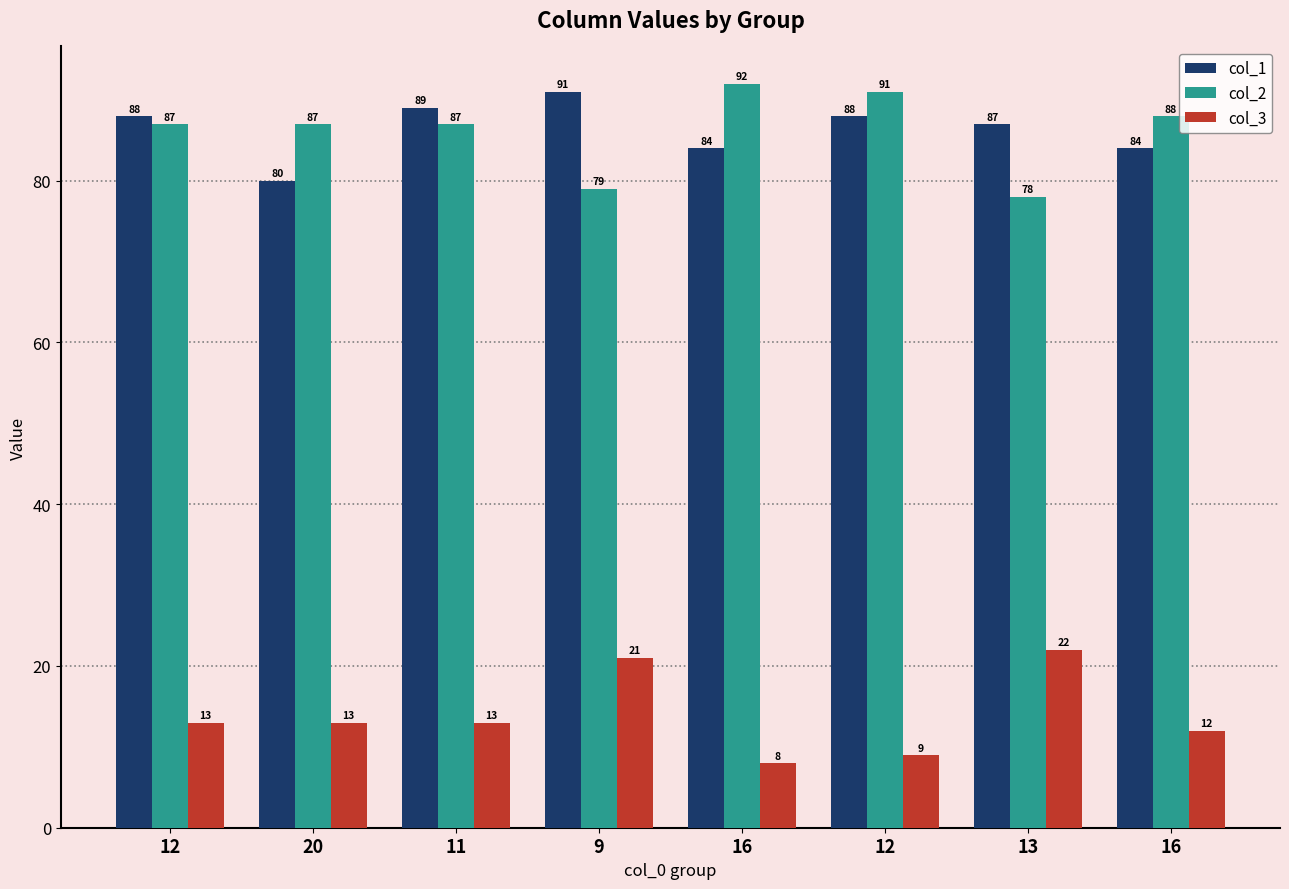

Which series has the largest range (max minus min)?

col_2